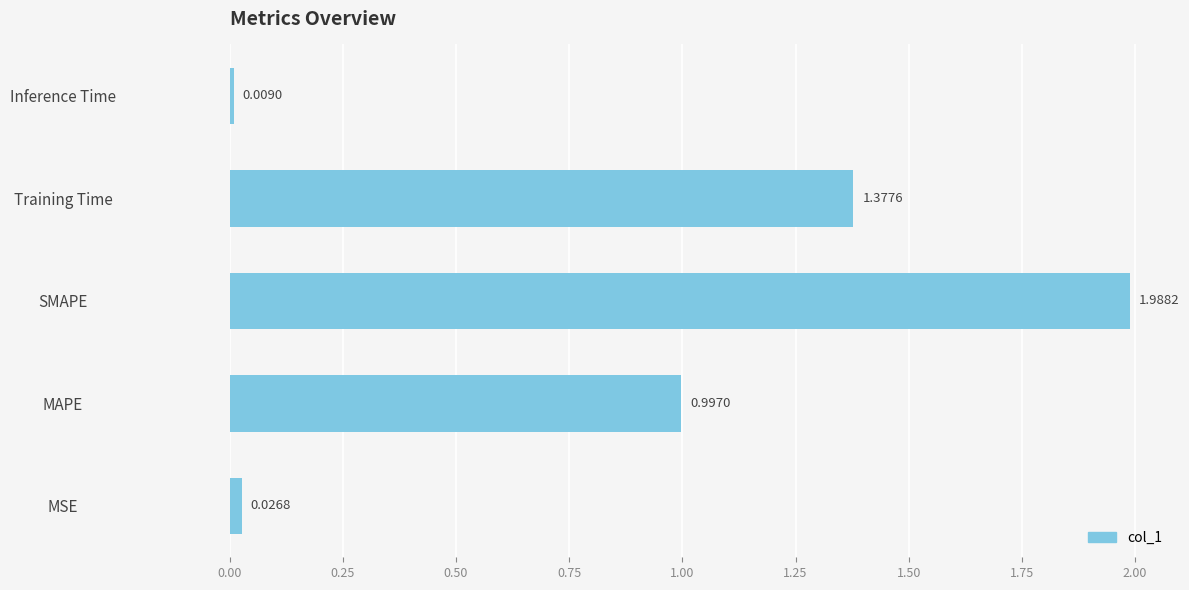

How many bars are there in total?

5